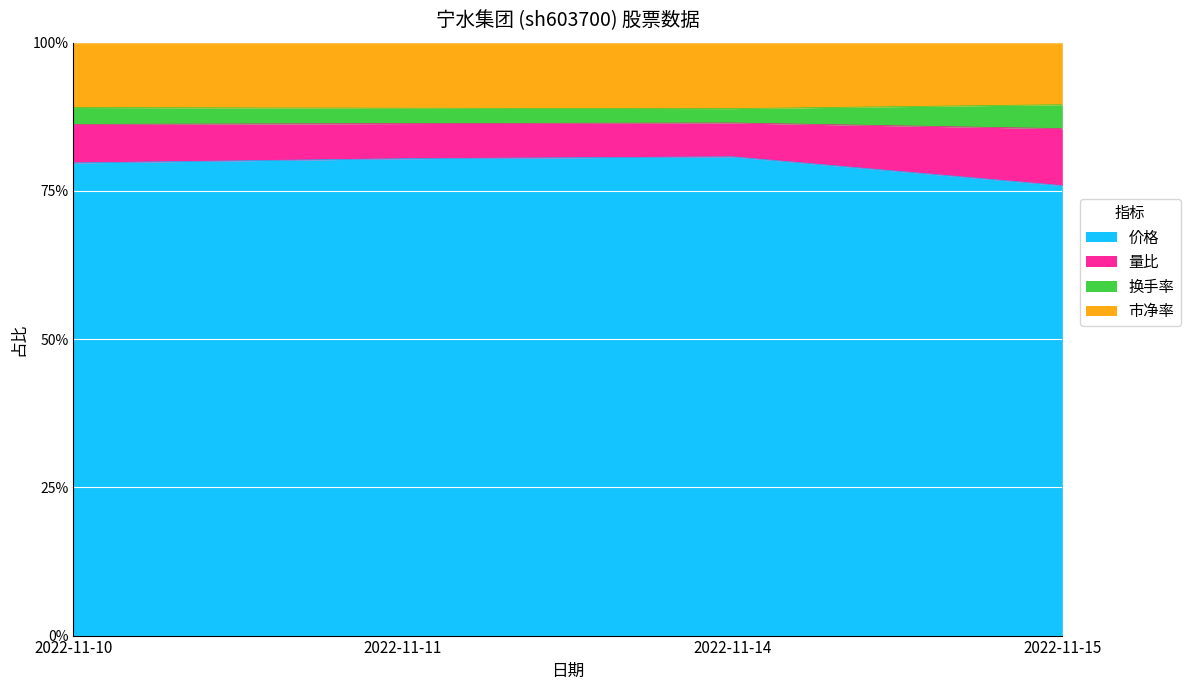

What is the sum of all 换手率 values?

3.4